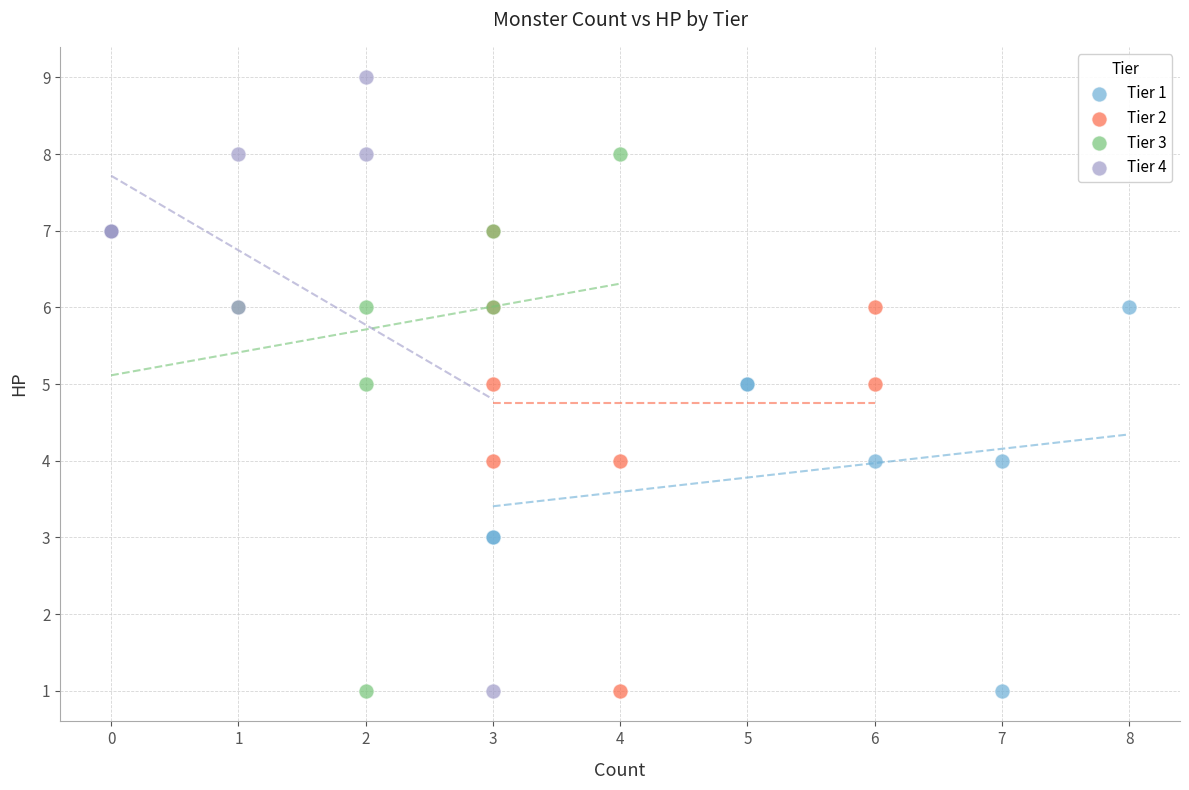

Which series contains the highest Y value?

Tier 4